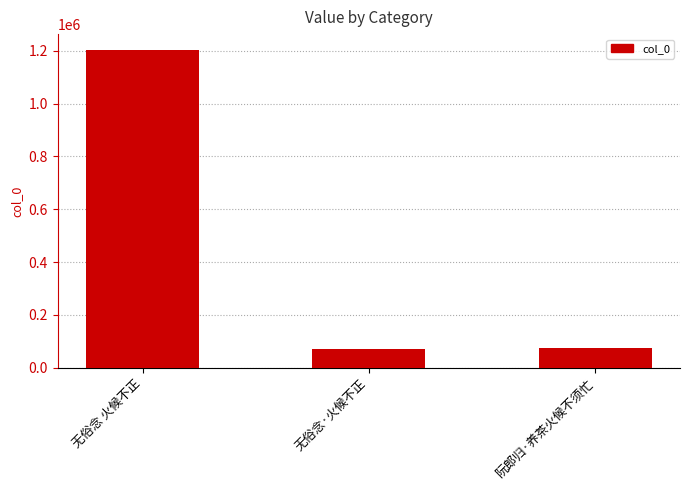

What is the label of the 1st bar from the left?

无俗念 火候不正